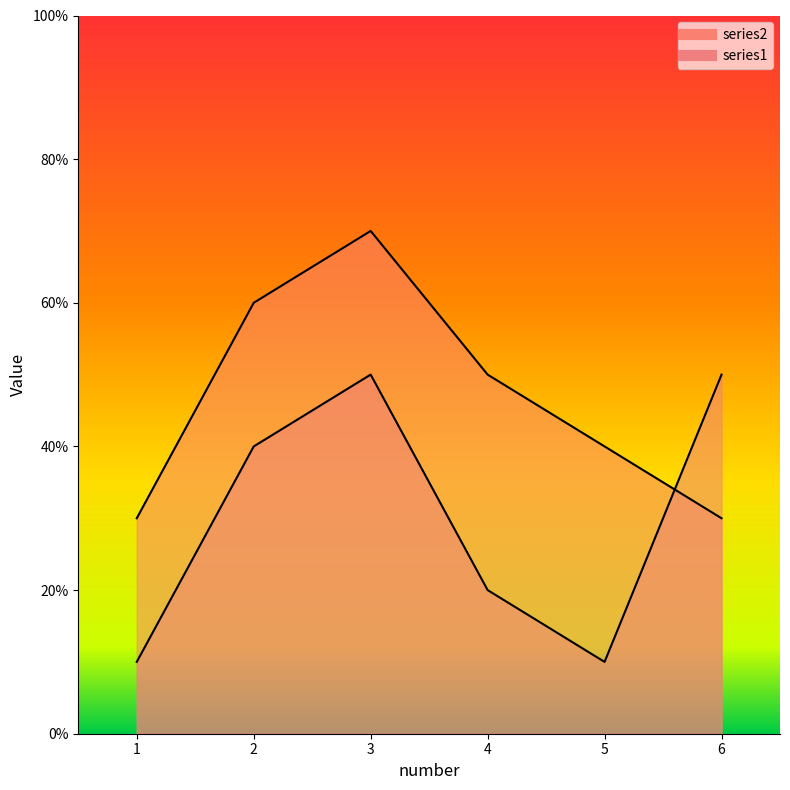

Reading left to right, transcribe all the data shown in this chart.

series2: 30	60	70	50	40	30
series1: 10	40	50	20	10	50